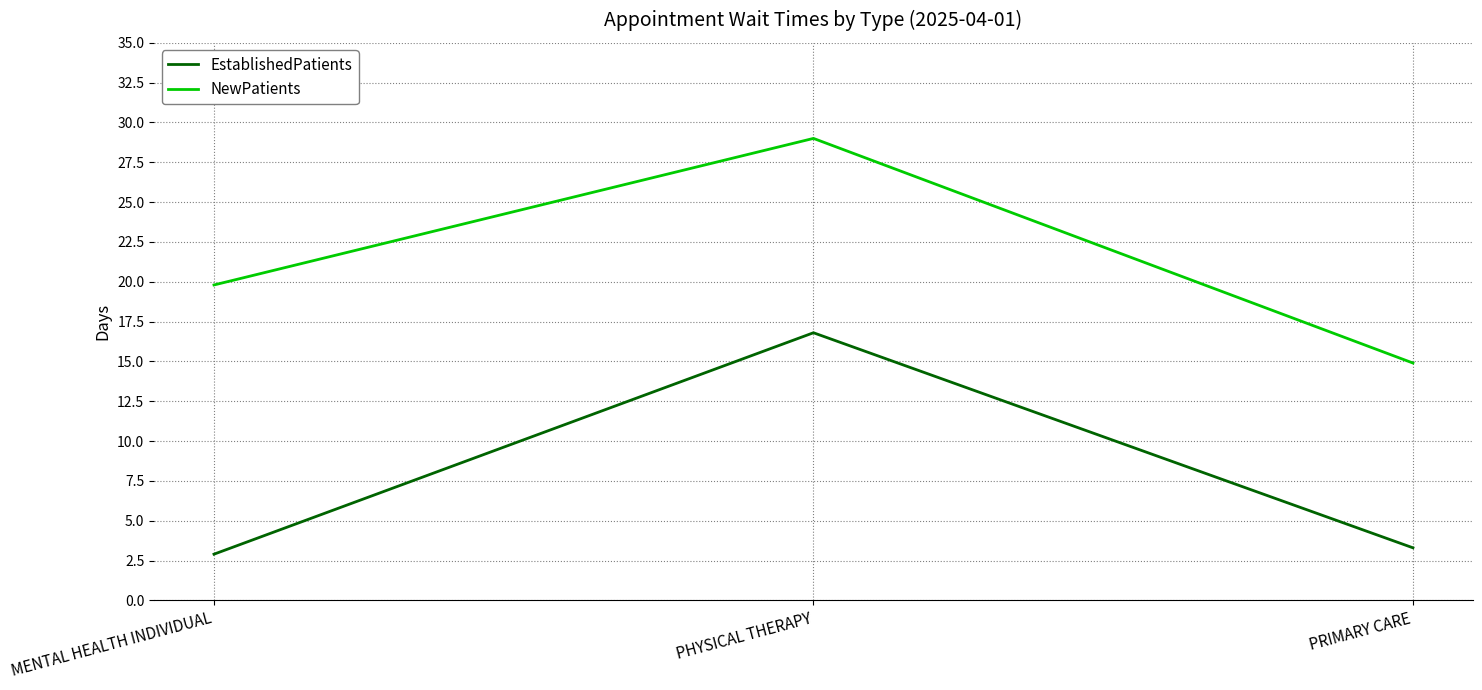

Rank the series at PHYSICAL THERAPY from lowest to highest value.

EstablishedPatients, NewPatients